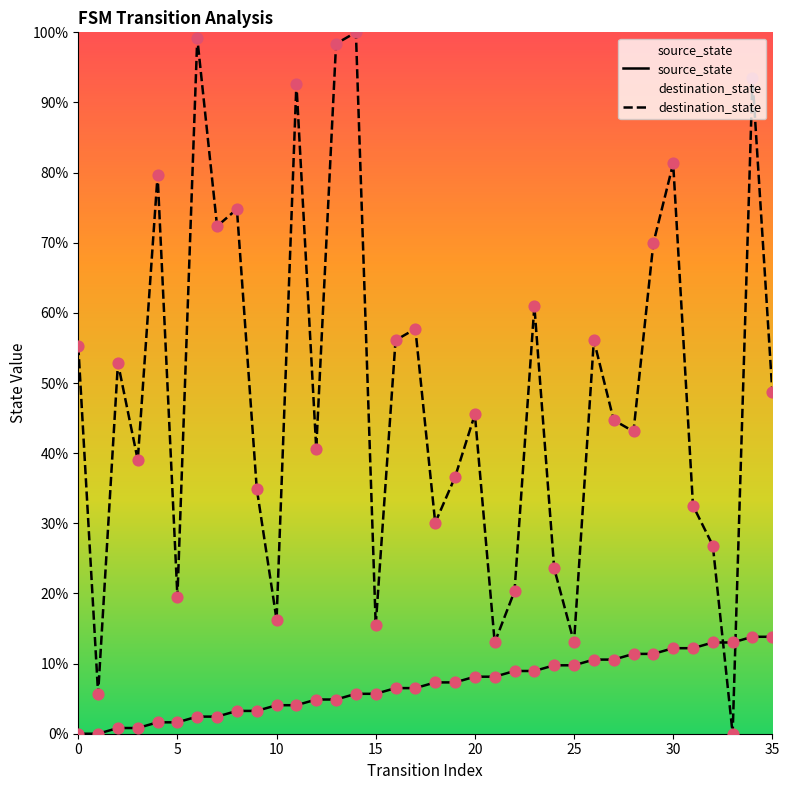

What are all the series names shown in the legend?

source_state, destination_state